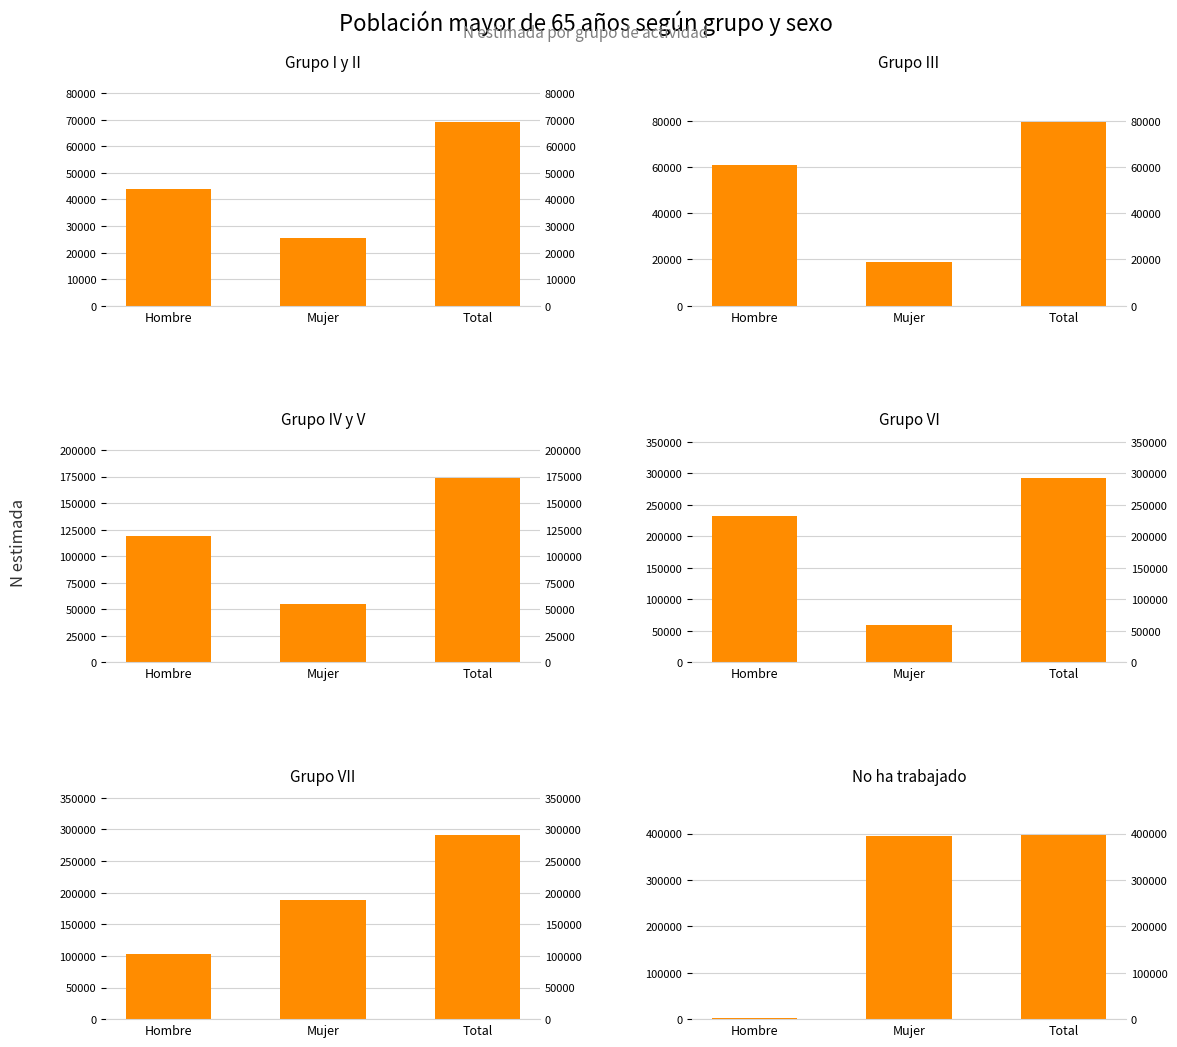

What is the value of the Grupo I y II bar at the 1st from the left?

43918